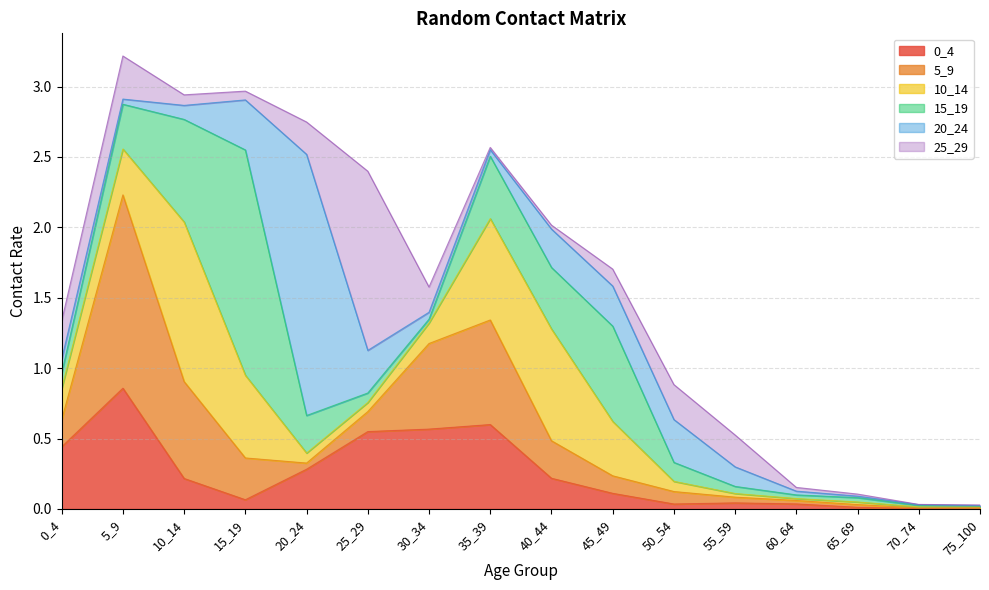

What is the difference between the highest and lowest values at 45_49?

0.6